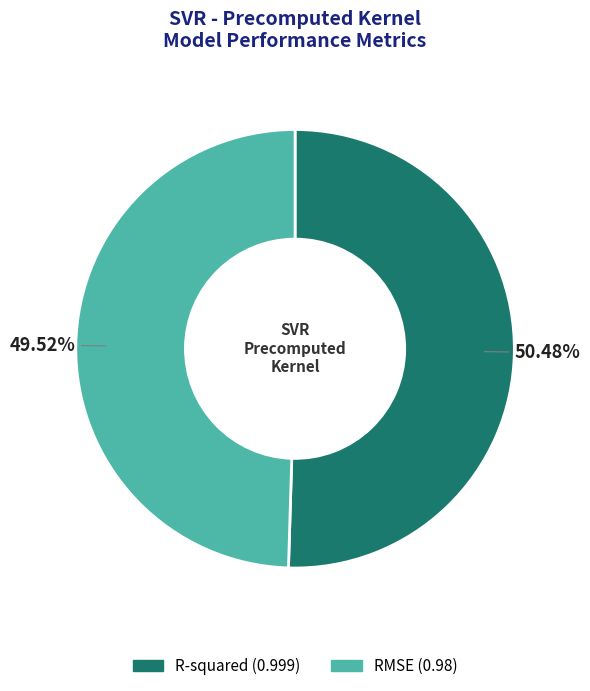

To the nearest percent, what is the difference between the largest and smallest slice percentages?

1%